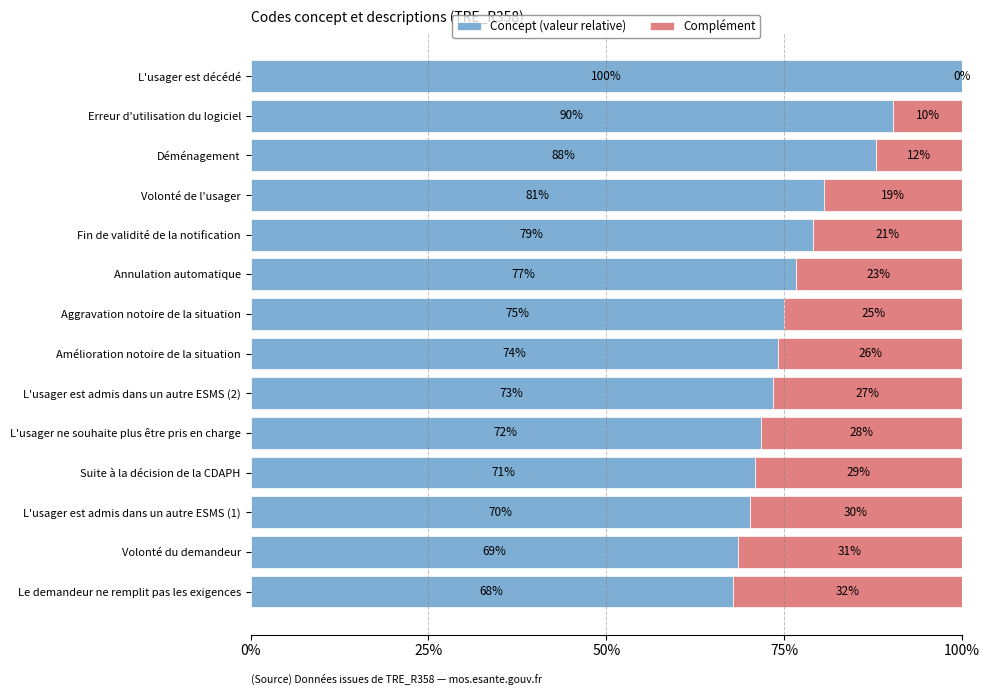

What are all the series names shown in the legend?

Concept (valeur relative), Complément